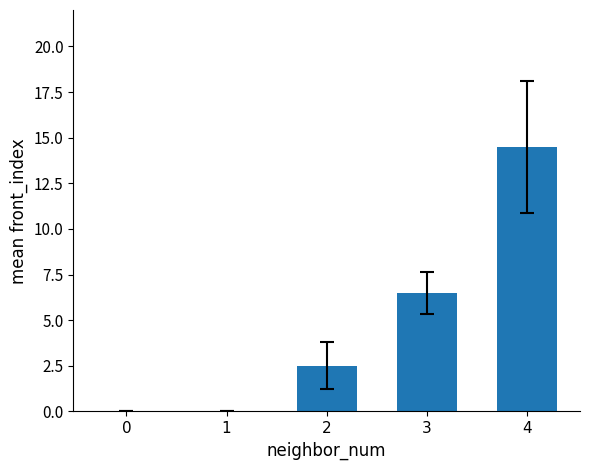

What is the sum of all values?

23.5